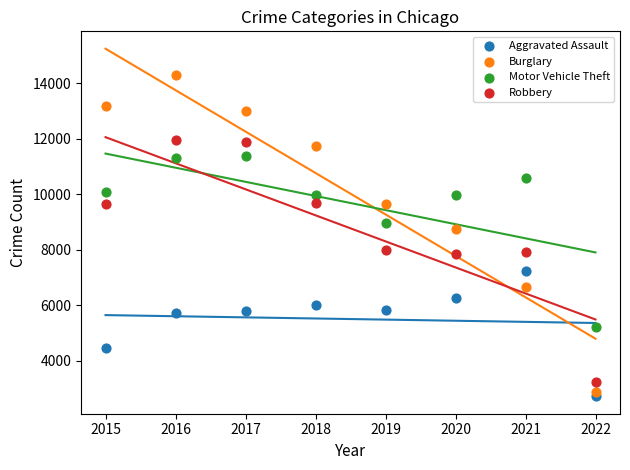

Which series has the largest Y range (max minus min)?

Burglary